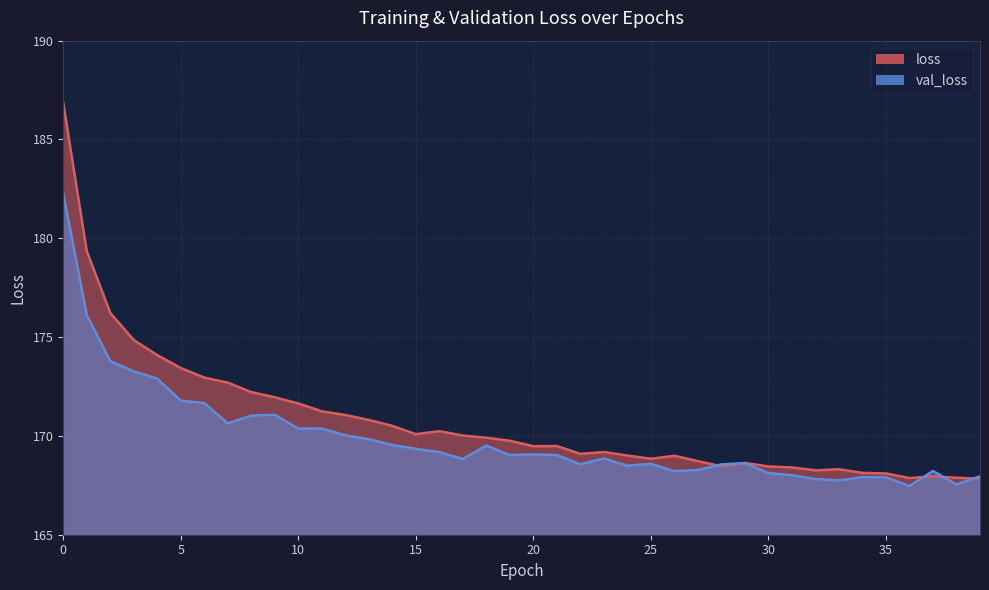

What are all the series names shown in the legend?

loss, val_loss